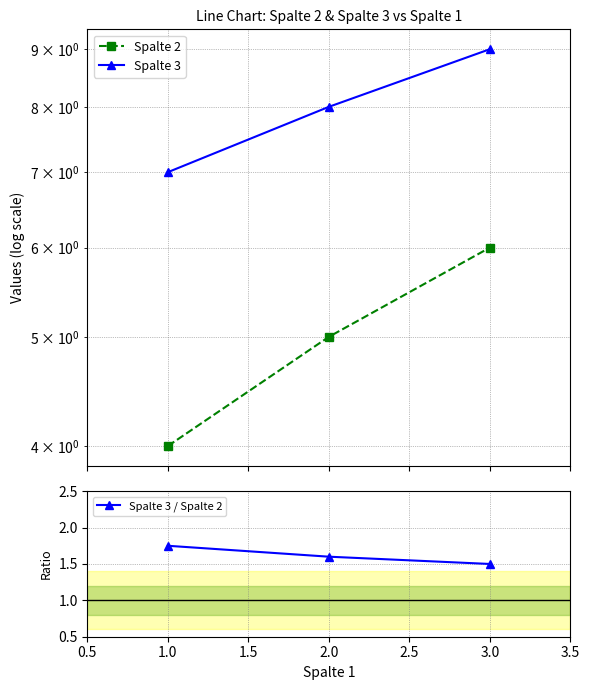

Is it true that Spalte 3 / Spalte 2 equals 0.5 at 2.0?

False